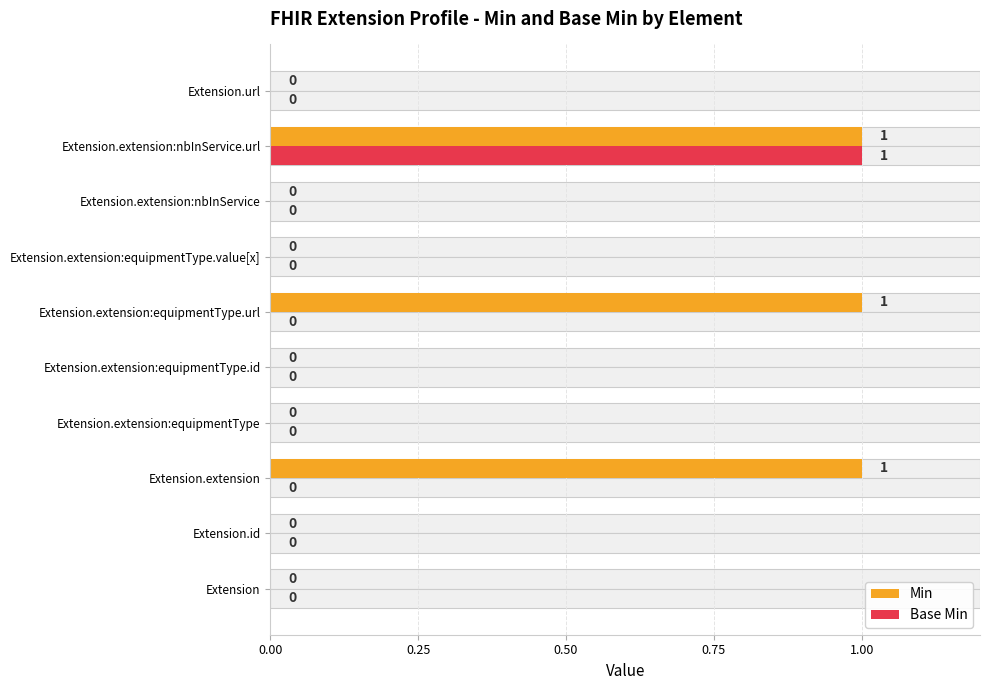

True or false: Base Min has a value of 0 at Extension.

False